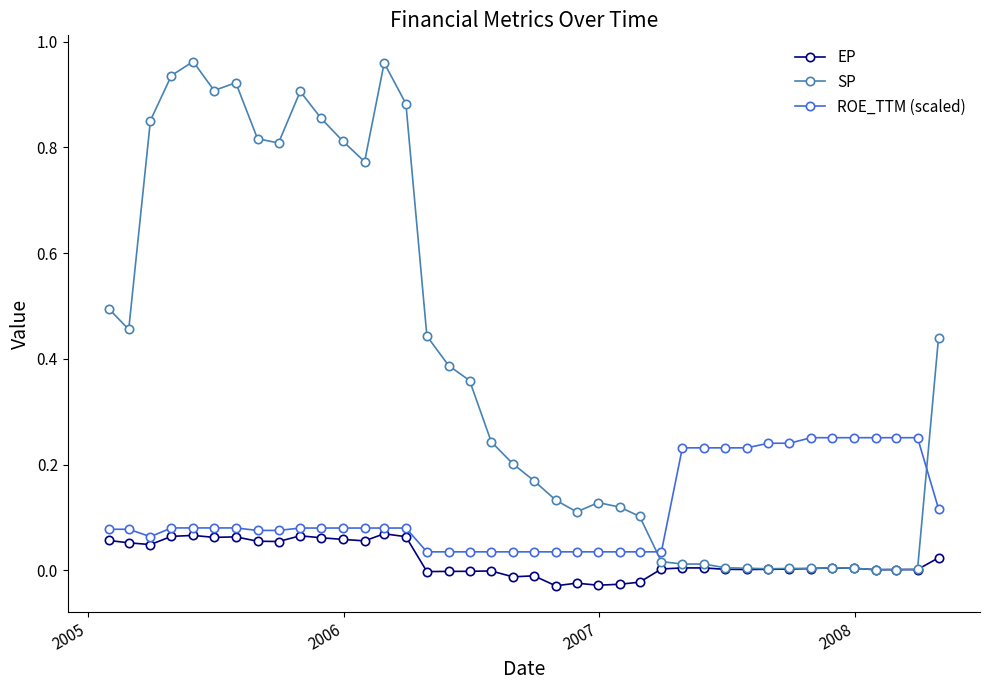

True or false: SP has more than 1 points higher than both neighbors.

True